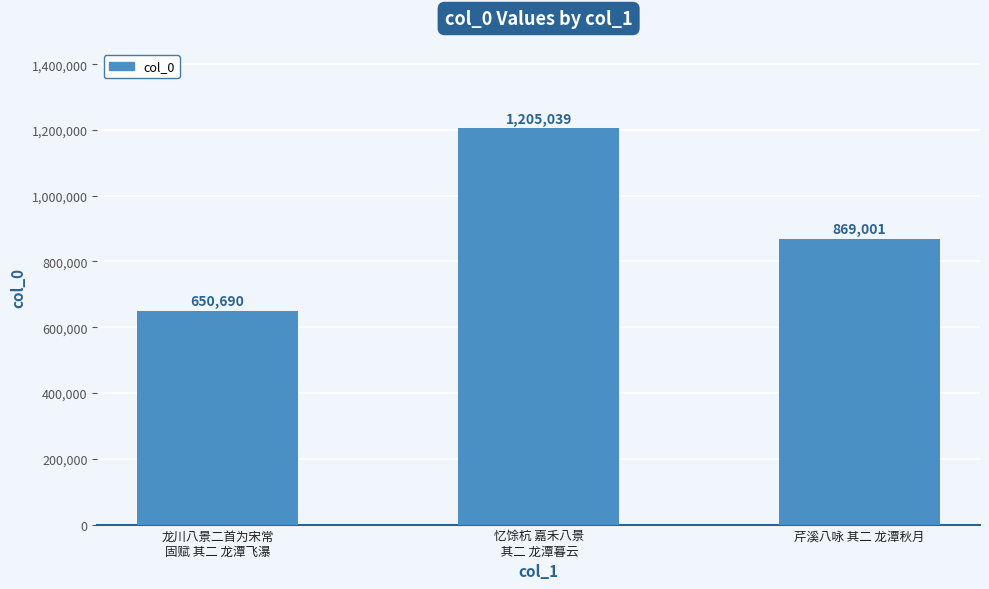

The chart shows a value of 1206824 at 芹溪八咏 其二 龙潭秋月. True or false?

False